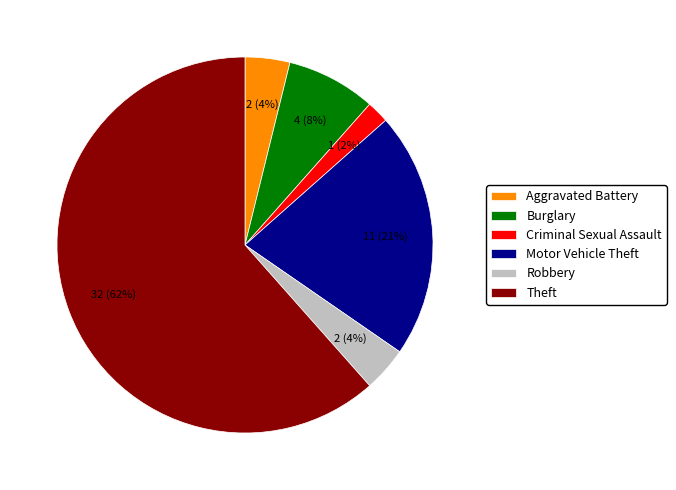

To the nearest percent, what percentage of the pie is Criminal Sexual Assault?

2%